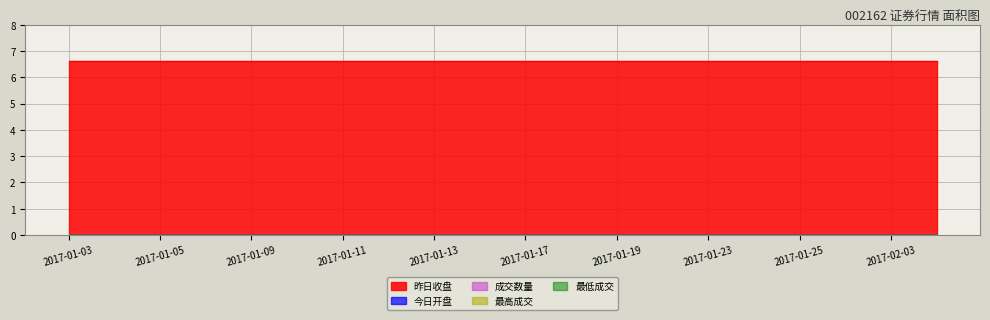

Where is 最低成交 nearest to the value 0?

2017-01-03